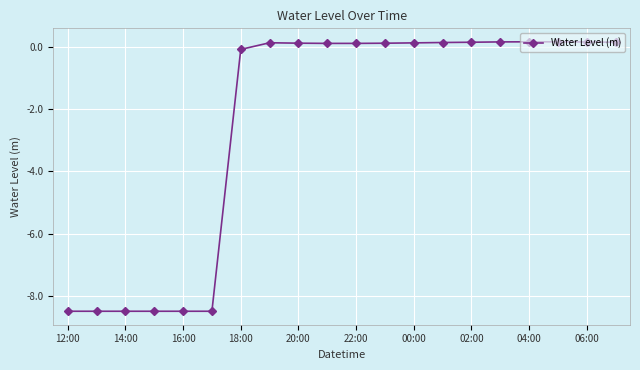

What is the value of the 5th point from the left?

-8.5